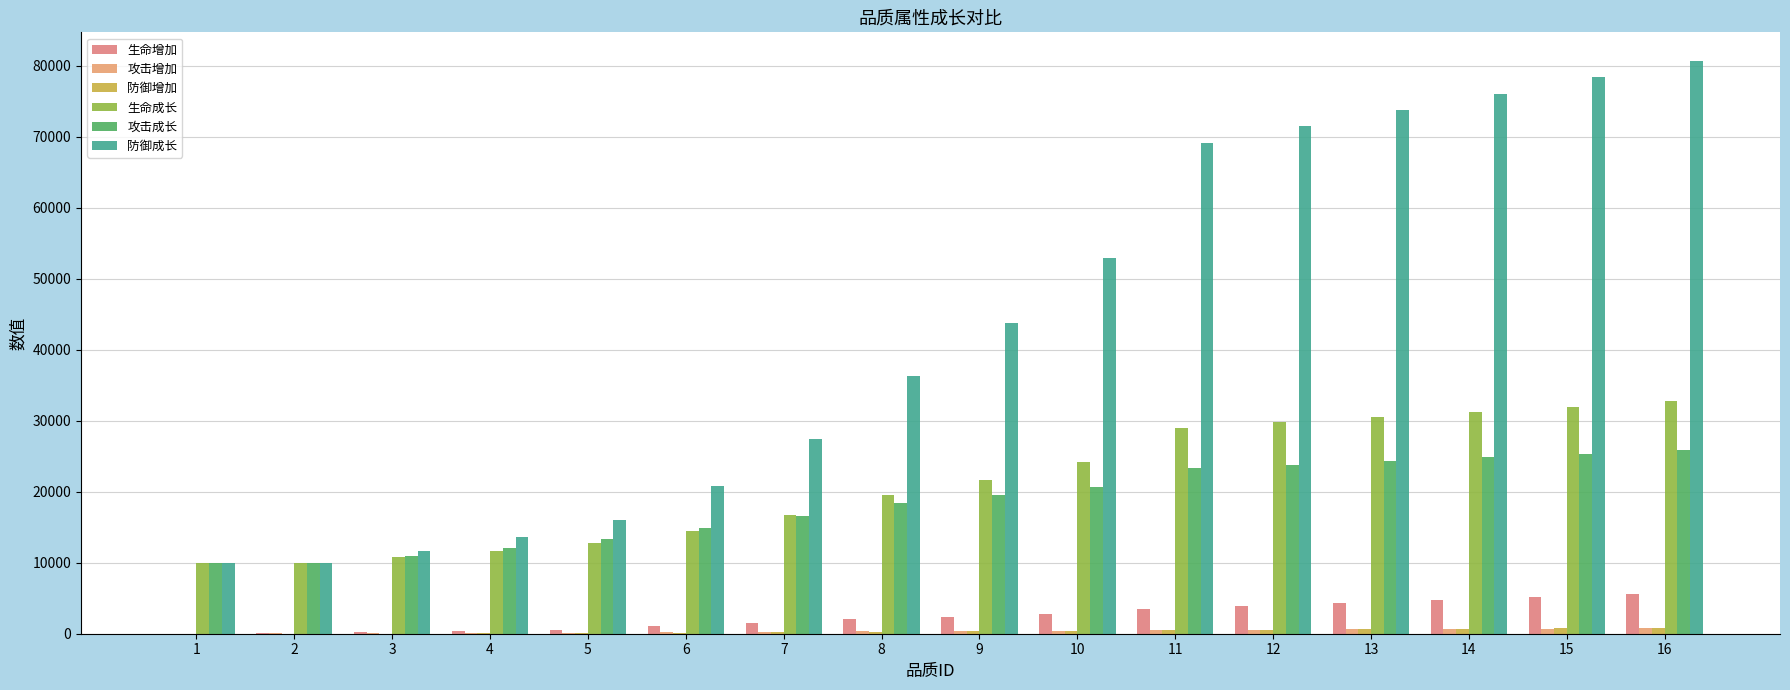

Are the bars horizontal?

No